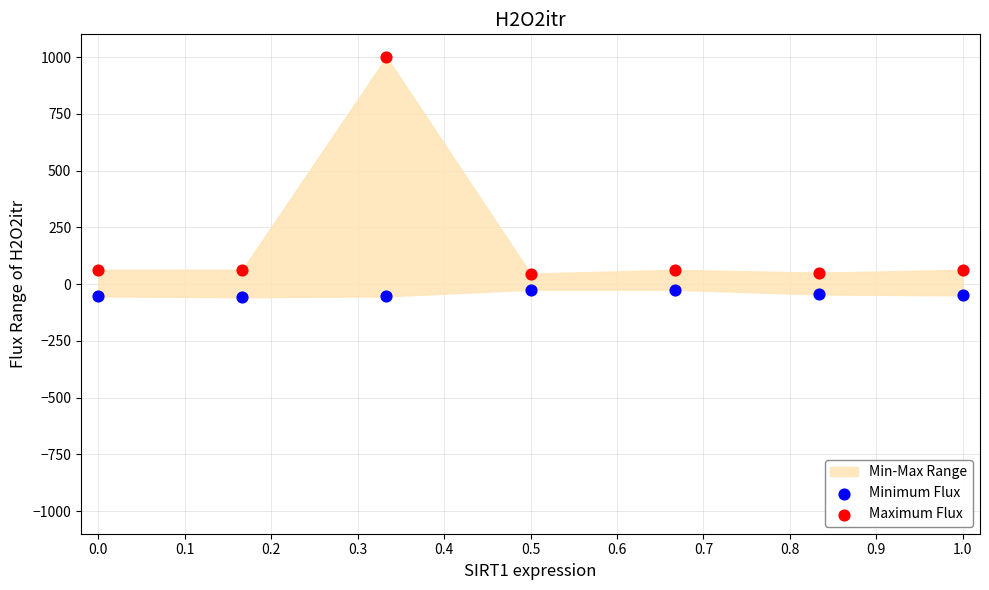

Across all data points, what is the range of Y values (max minus min)?

1058.3